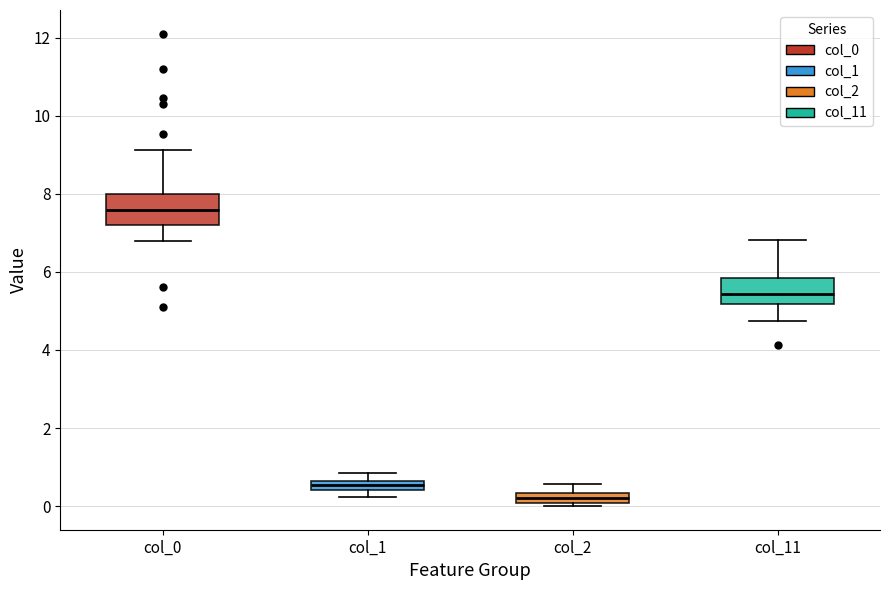

Where is the upper edge of the box for col_0 on the y-axis? The values are not printed on the chart, so give them approximately, as read against the axis.

8.0